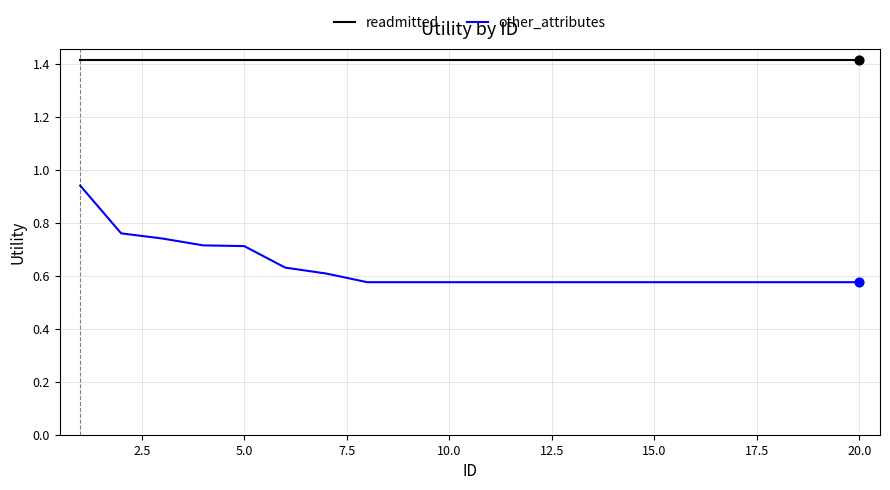

Which series has the largest total across all categories?

readmitted